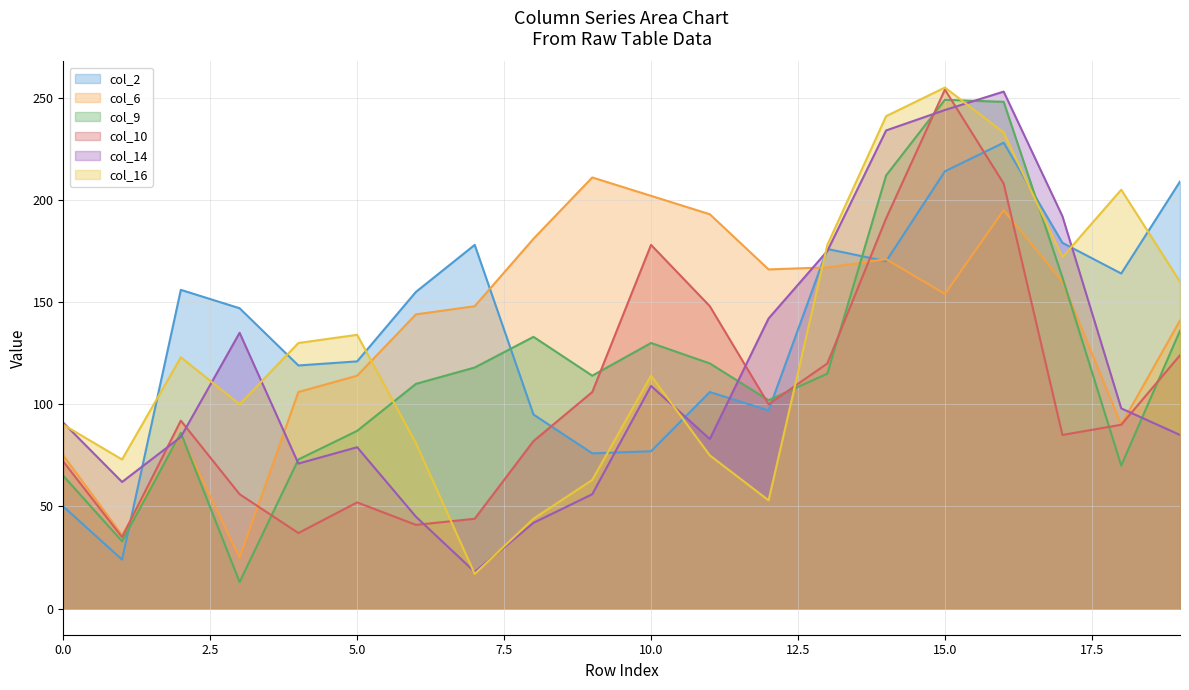

What are all the series names shown in the legend?

col_2, col_6, col_9, col_10, col_14, col_16